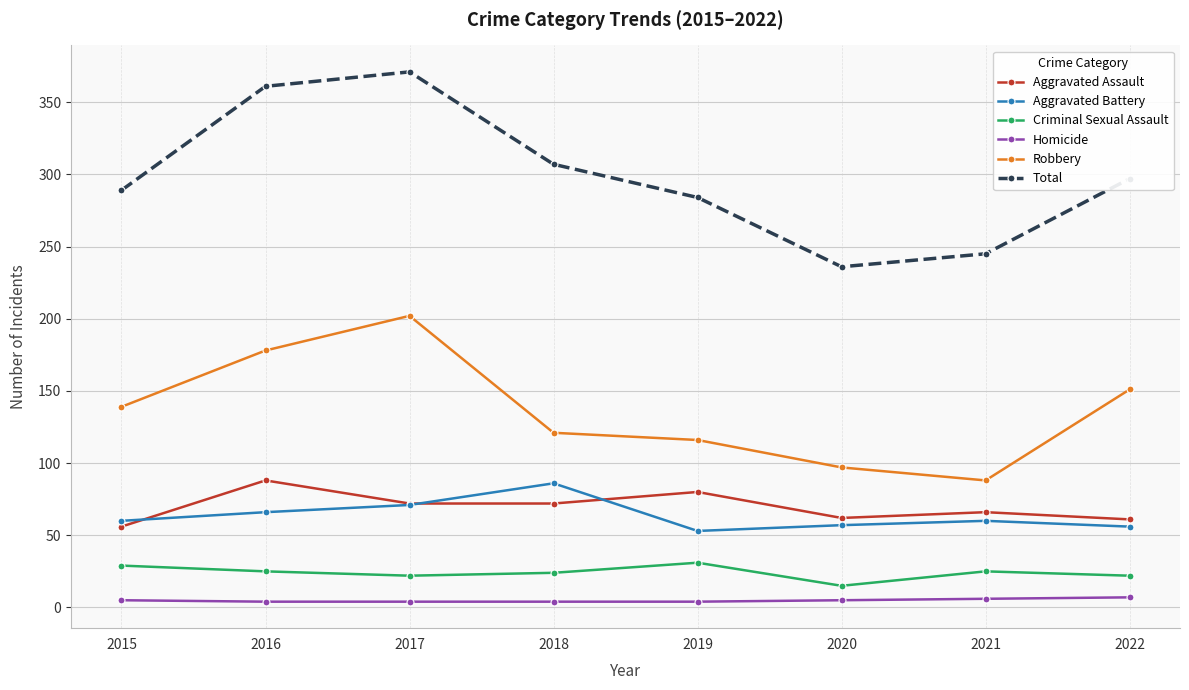

What is the difference between the maximum and second lowest values in the Aggravated Assault series?

27